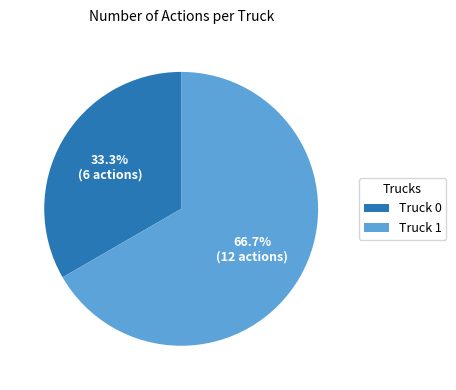

How many slices are in this pie chart?

2